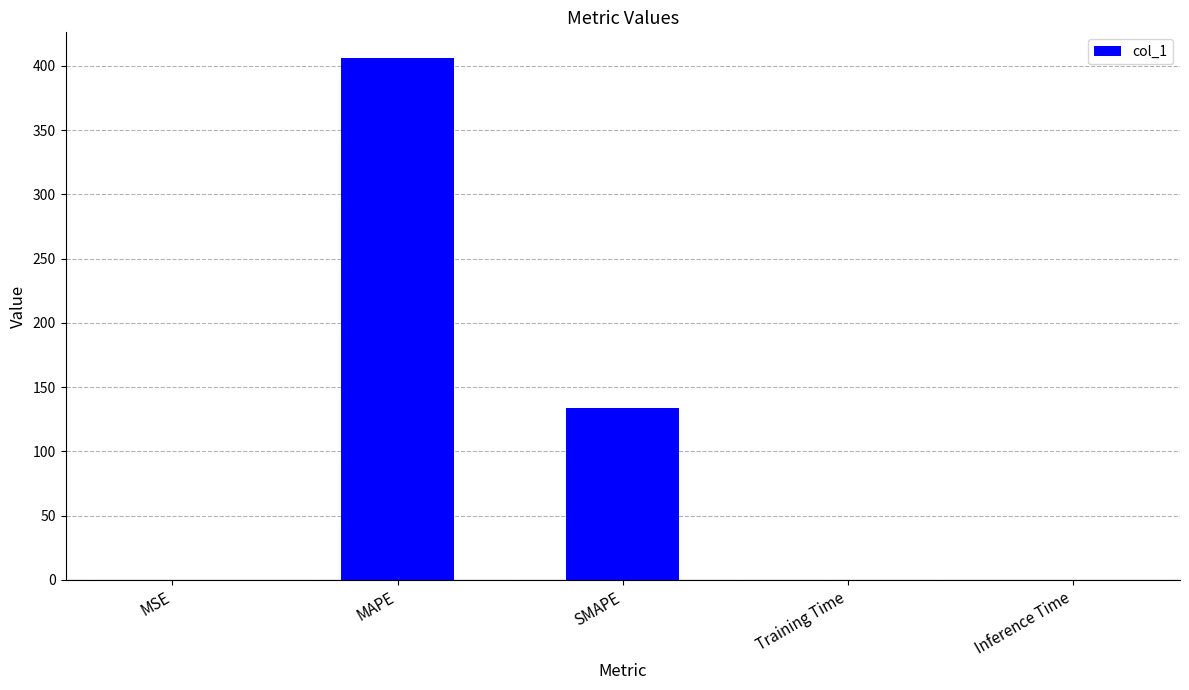

What is the sum of all values?

540.0